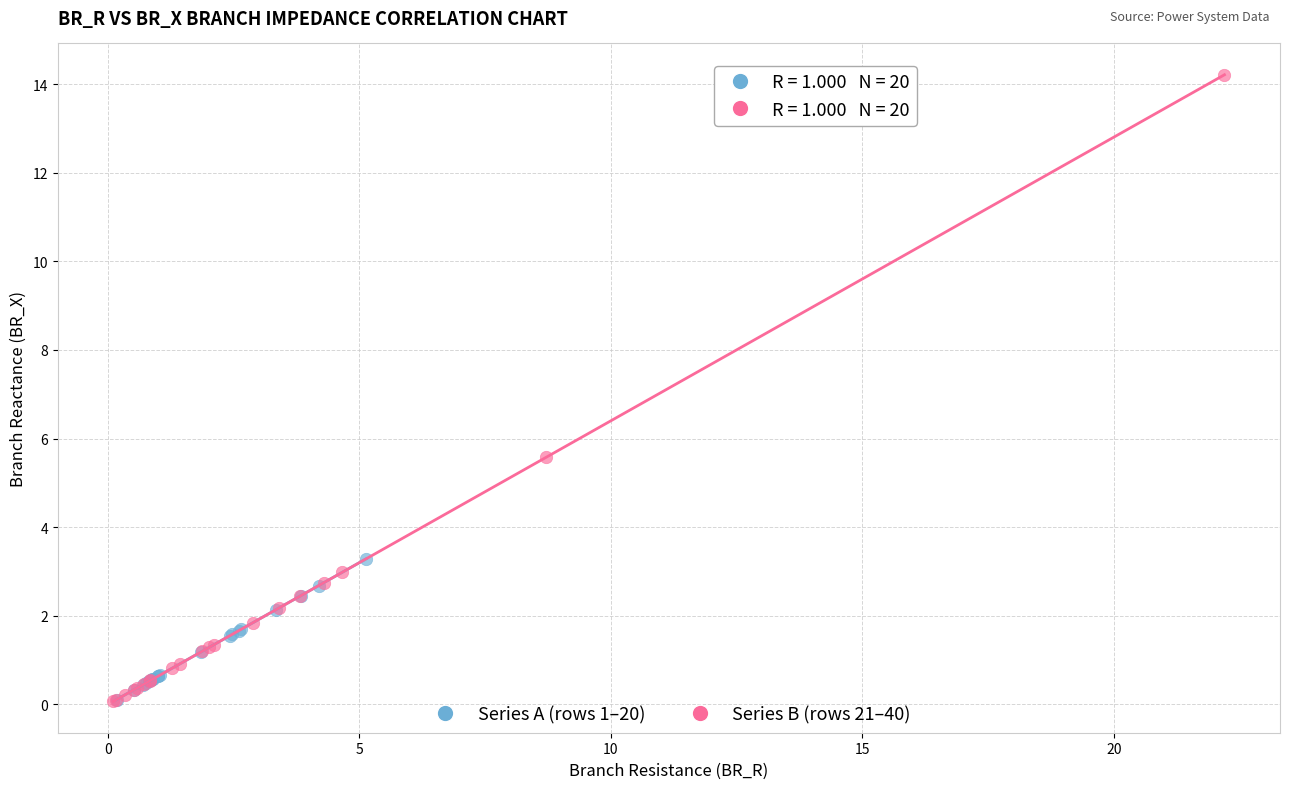

Which series reaches the maximum Y coordinate?

Series B (rows 21–40)